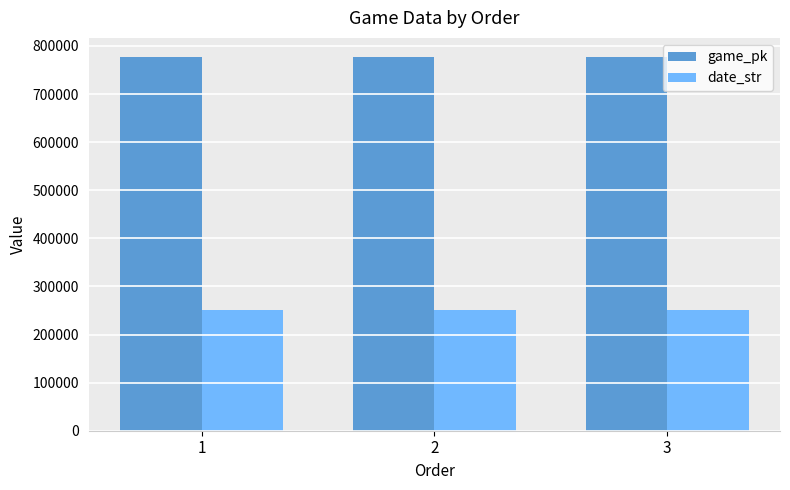

How many groups of bars are there?

3